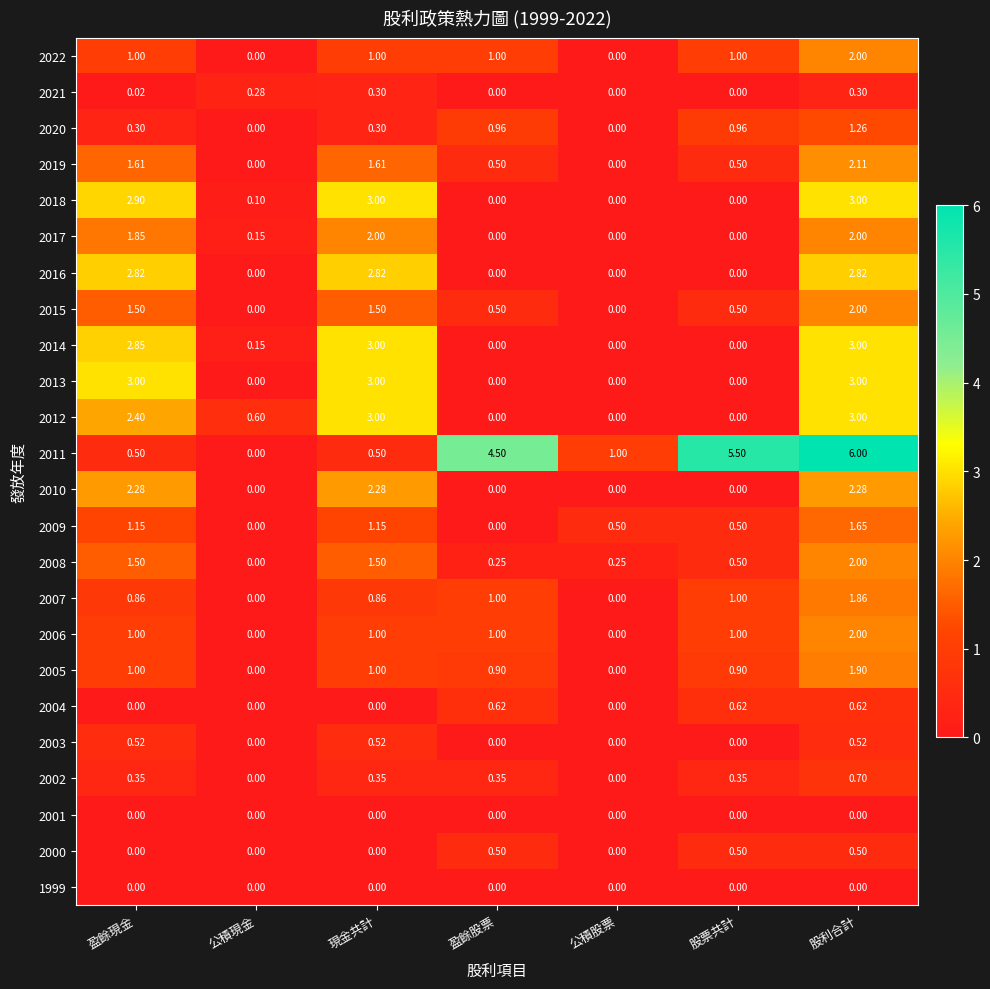

Is the value of 2007 at 盈餘現金 greater than the value of 2009 at 股利合計?

No